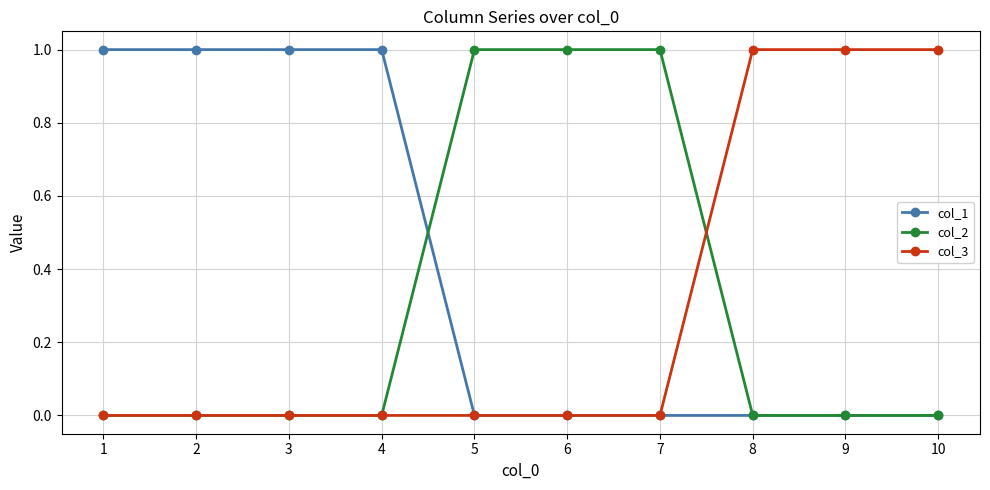

Which series has the largest total across all categories?

col_1